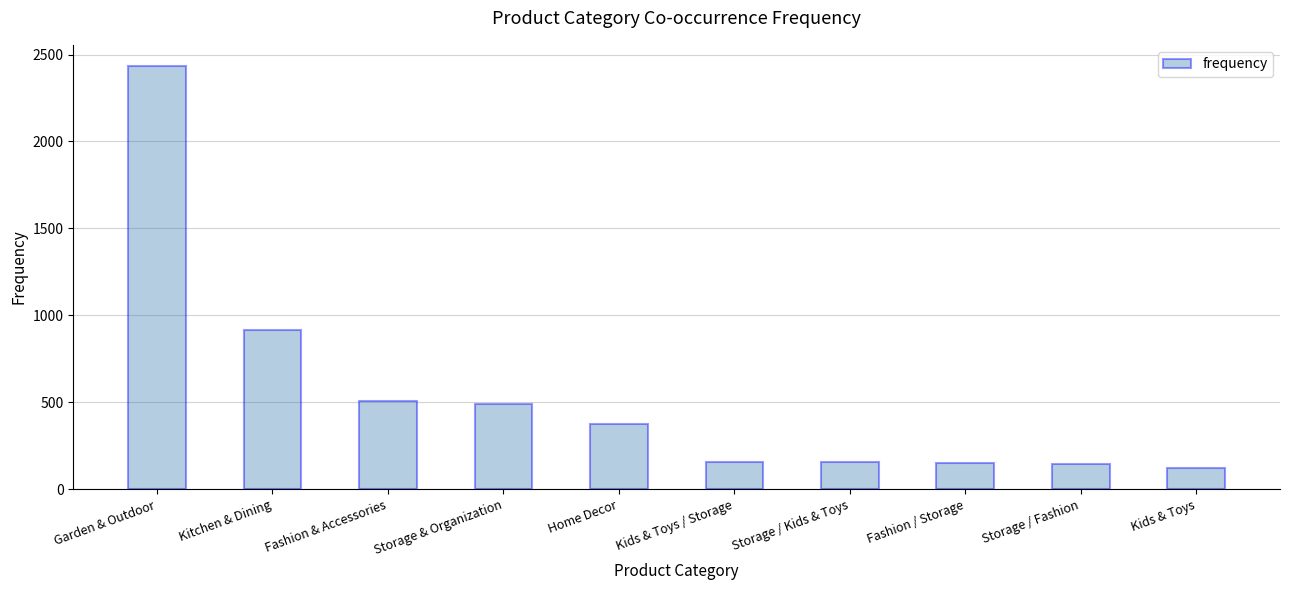

What position from the left is Storage & Organization?

4